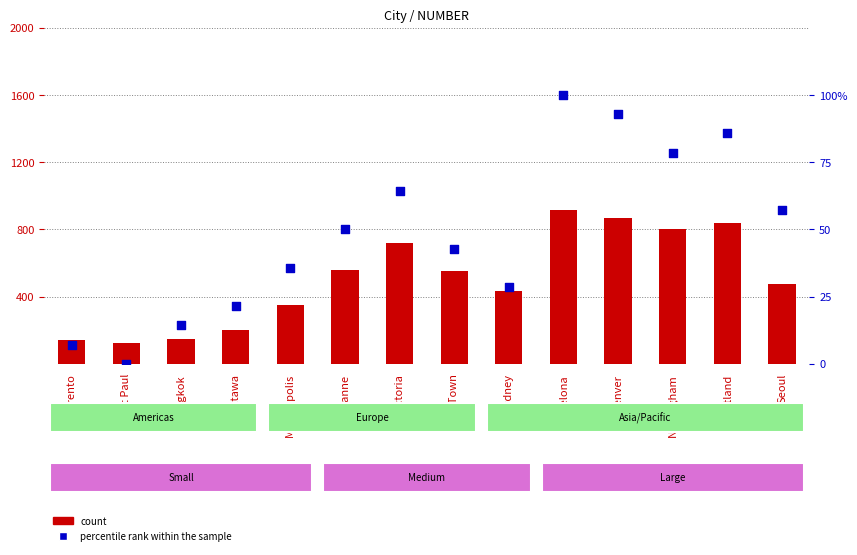

What are all the series names shown in the legend?

count, percentile rank within the sample